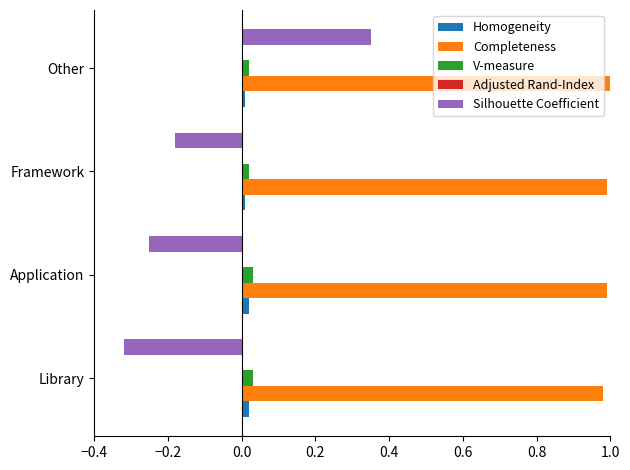

Between Framework and Other, which series saw the biggest shift?

Silhouette Coefficient